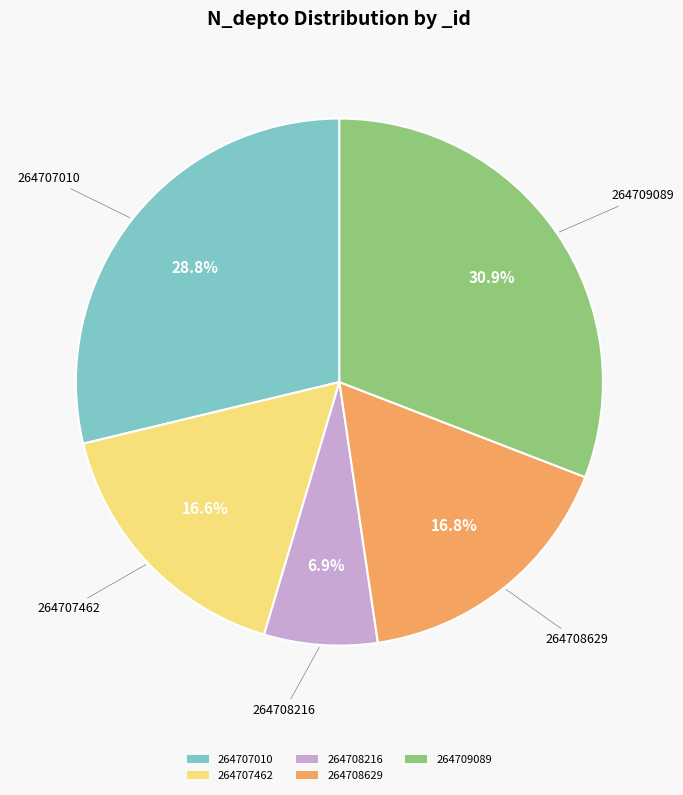

Approximately how many times larger is the value at 264707462 compared to 264707010?

0.6